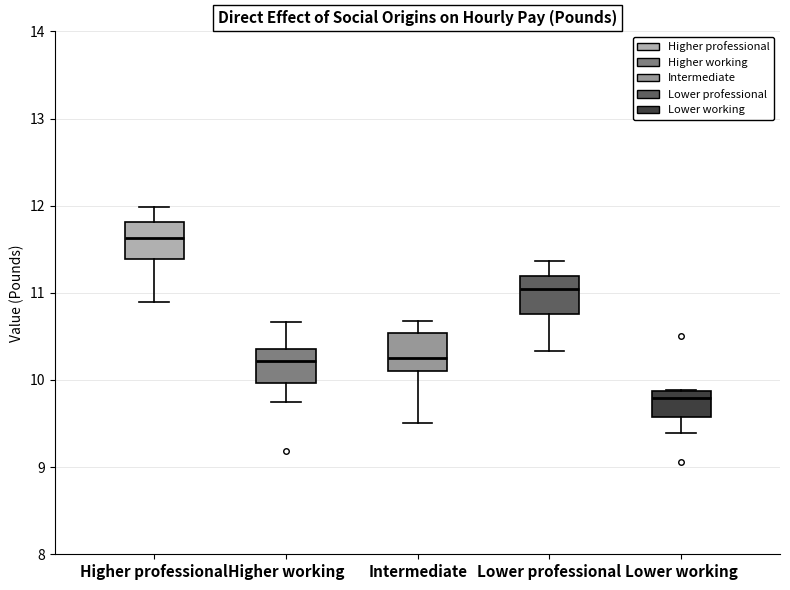

Reading left to right, transcribe this box plot: for each box, give where its median line is, the range the box spans, and where its two whiskers end, as read against the y-axis. The values are not printed on the chart, so give them approximately, as read against the axis.

Higher professional: median 11.6, box 11.4 to 11.8, whiskers 10.9 to 12.0
Higher working: median 10.2, box 10.0 to 10.4, whiskers 9.7 to 10.7
Intermediate: median 10.3, box 10.1 to 10.5, whiskers 9.5 to 10.7
Lower professional: median 11.0, box 10.8 to 11.2, whiskers 10.3 to 11.4
Lower working: median 9.8, box 9.6 to 9.9, whiskers 9.4 to 9.9